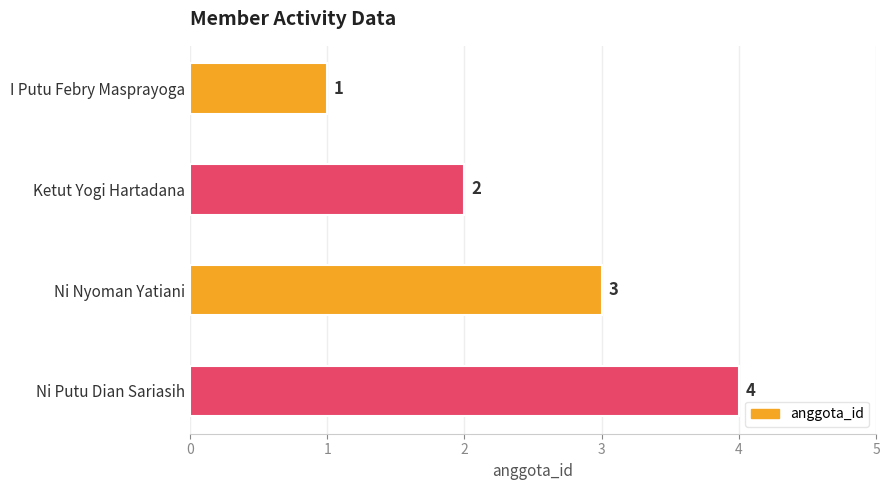

Where is the data nearest to the value 2?

Ketut Yogi Hartadana